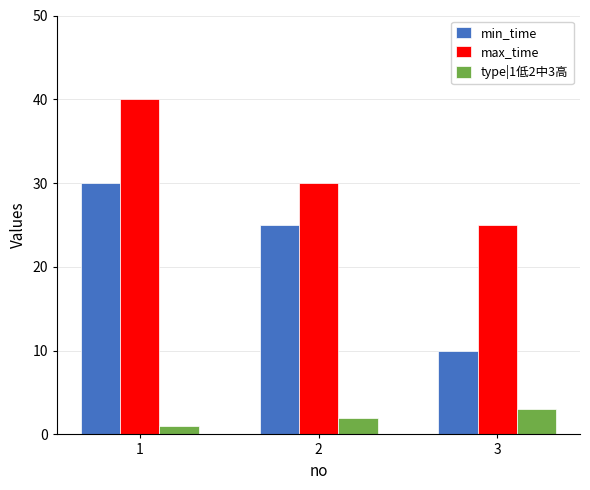

At which label does min_time first exceed 25?

1